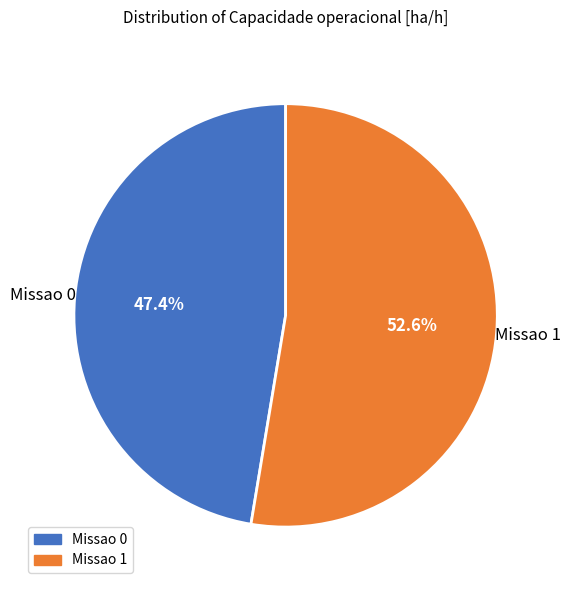

The Missao 0 slice represents 42% of the pie. True or false?

False